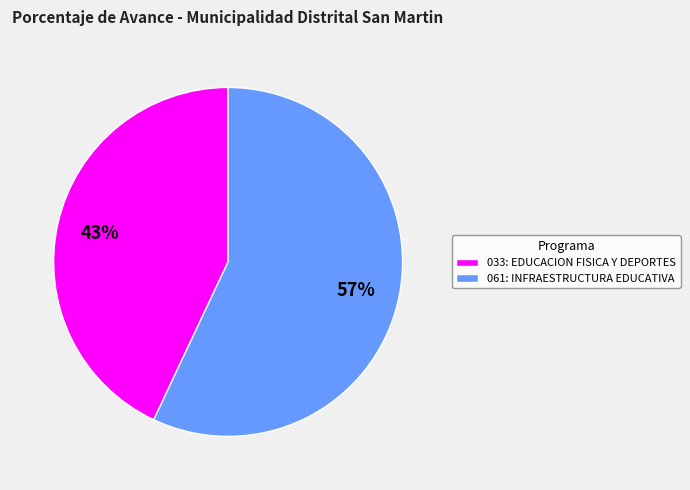

To the nearest percent, what is the difference between the 061: INFRAESTRUCTURA EDUCATIVA and 033: EDUCACION FISICA Y DEPORTES slice percentages?

14%